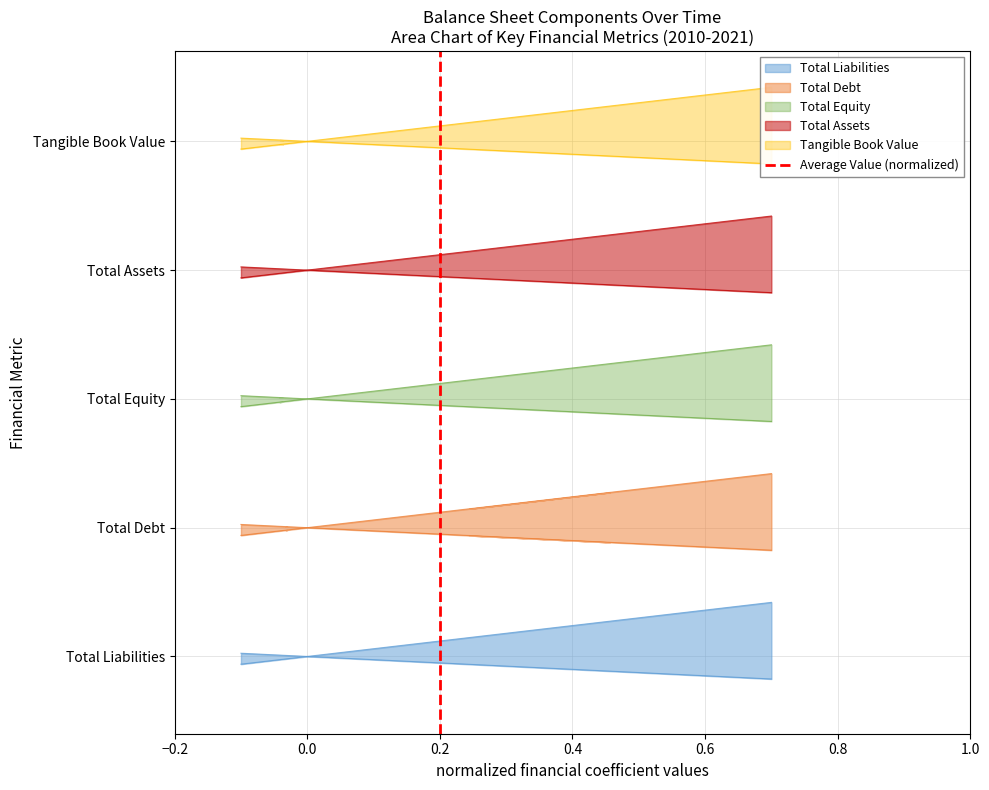

What is the change in value from −0.2 to 0.0?

+1